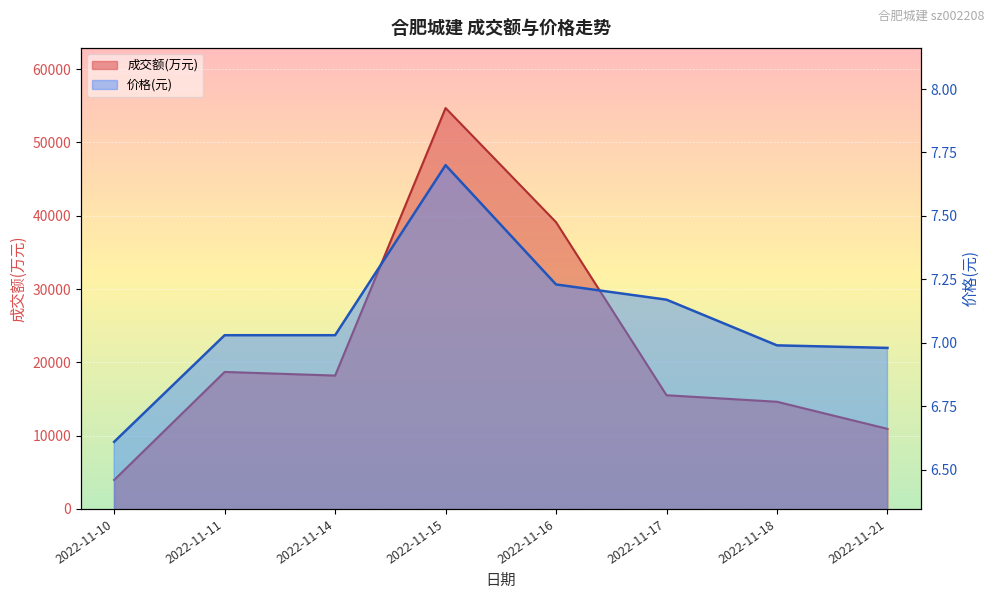

What is the difference between the 成交额(万元) values at 2022-11-14 and 2022-11-17?

2682.0